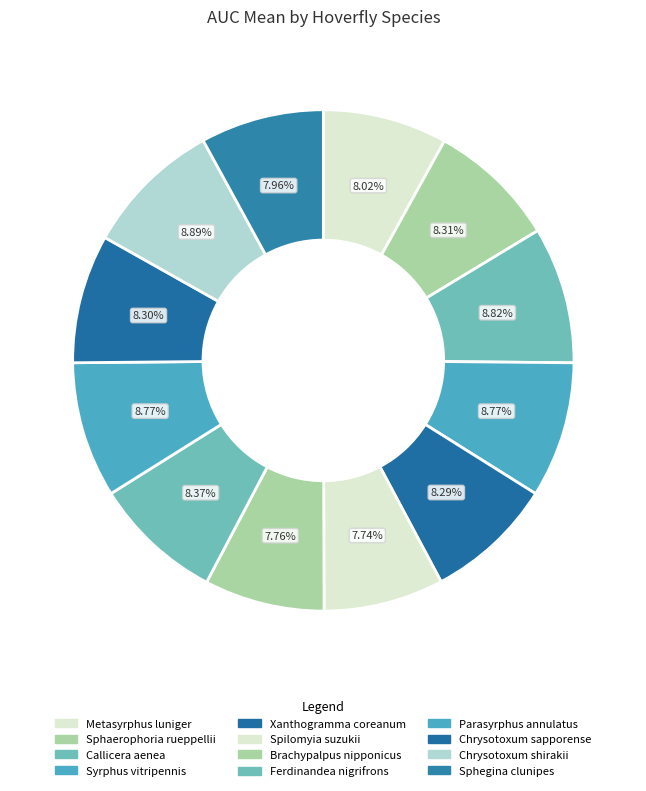

Does Callicera aenea account for over 50% of the chart?

No